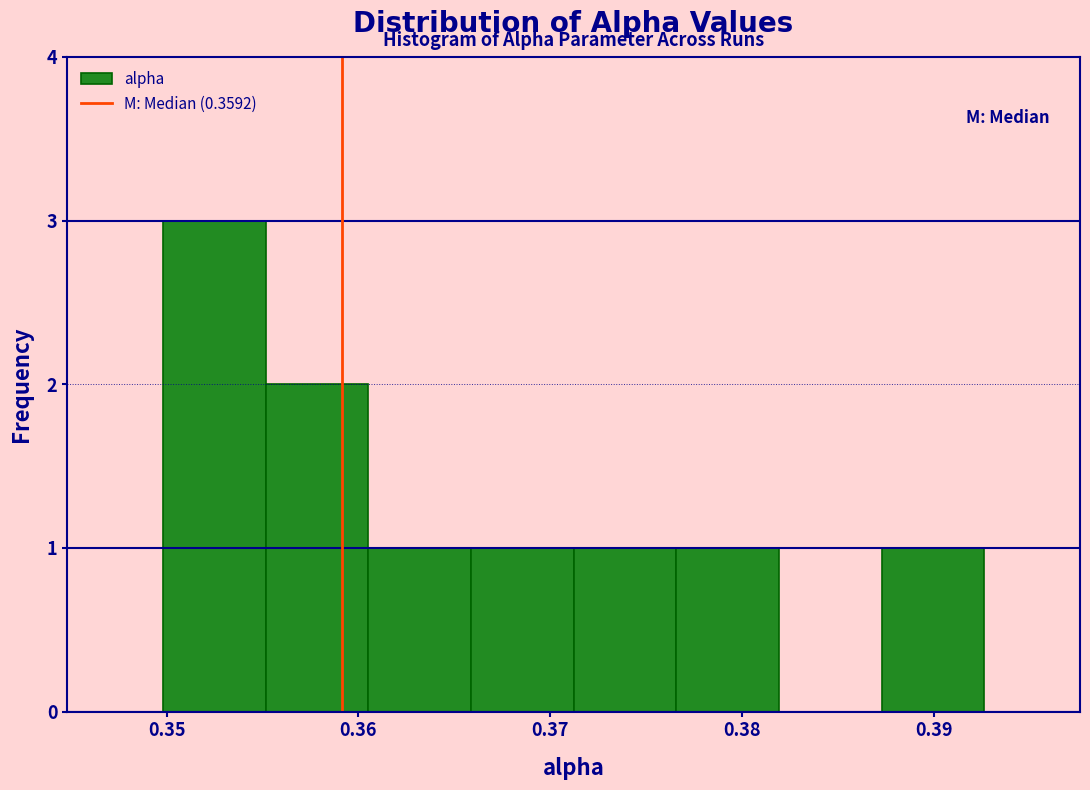

Reading left to right, list every bar in this chart as the range it spans on the x-axis followed by its height. Neither the bar edges nor the heights are printed on the chart, so give them approximately, as read against the axes.

0.350 to 0.355: 3
0.355 to 0.361: 2
0.361 to 0.366: 1
0.366 to 0.371: 1
0.371 to 0.377: 1
0.377 to 0.382: 1
0.382 to 0.387: 0
0.387 to 0.393: 1